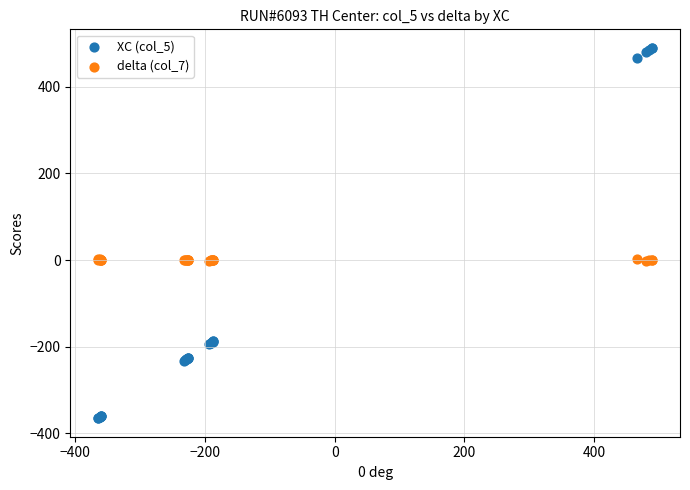

What are all the series names shown in the legend?

XC (col_5), delta (col_7)